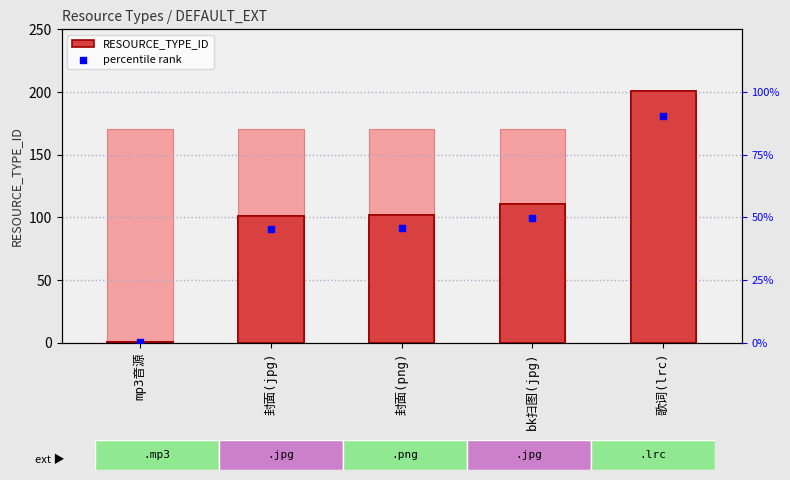

Which series contains the lowest Y value?

percentile rank